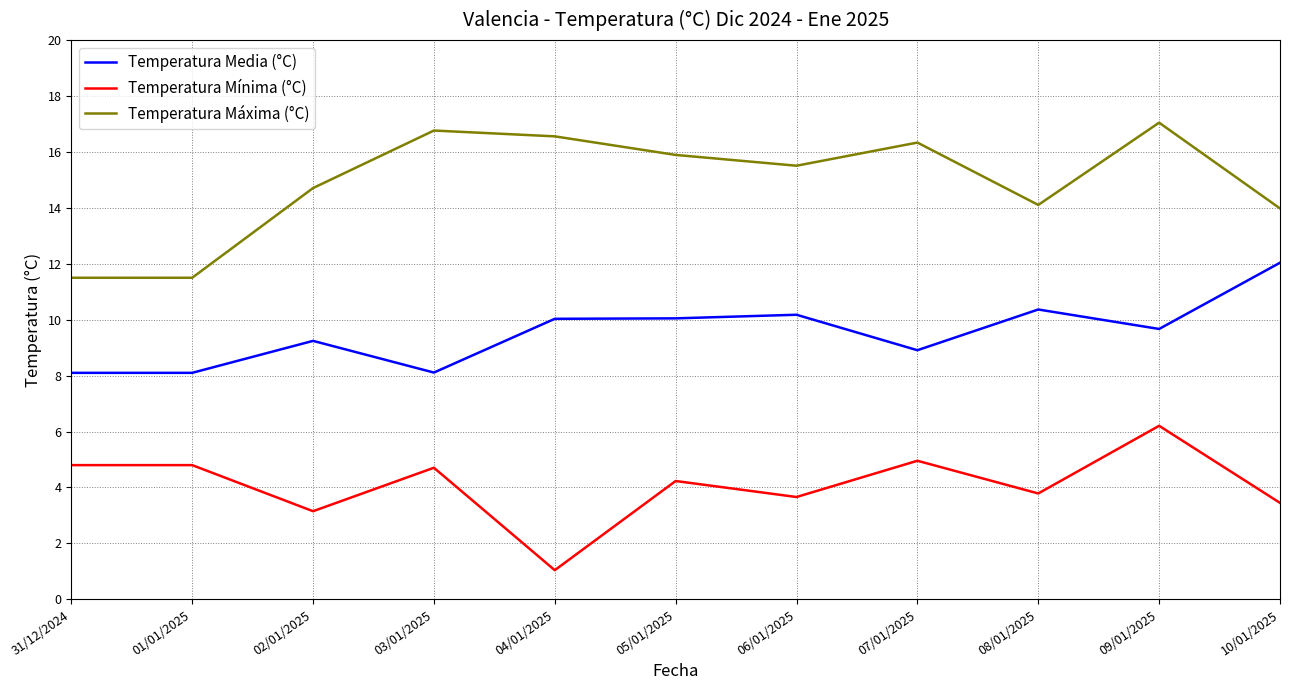

What is the difference between the maximum and second lowest values in the Temperatura Máxima (°C) series?

5.5